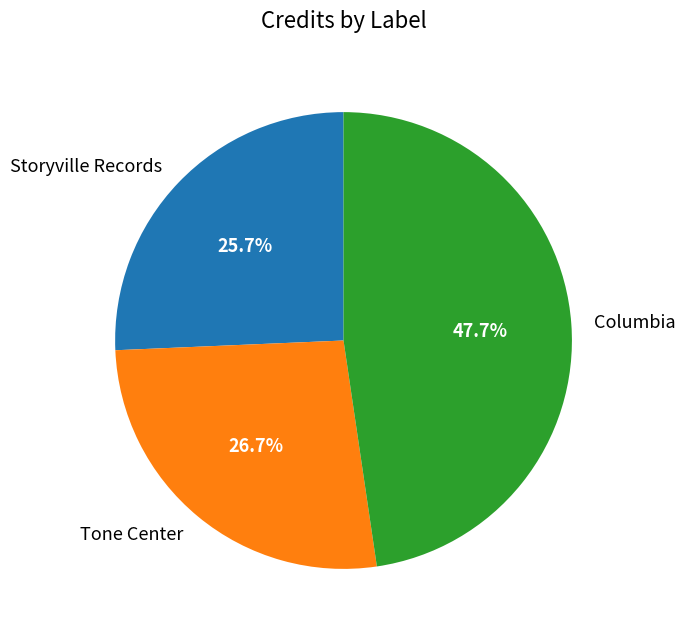

To the nearest percent, what portion does Tone Center represent?

27%